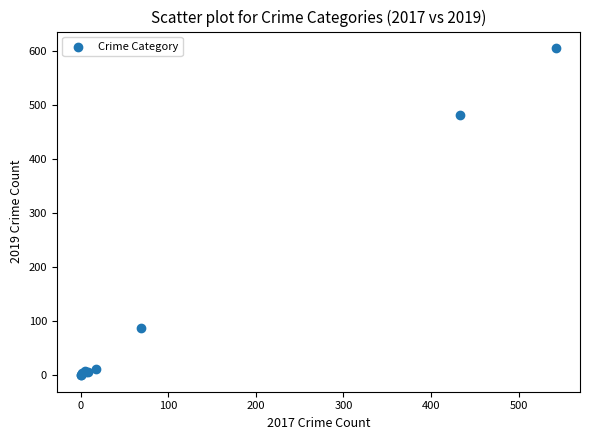

What Y value in the scatter plot is closest to 303?

481